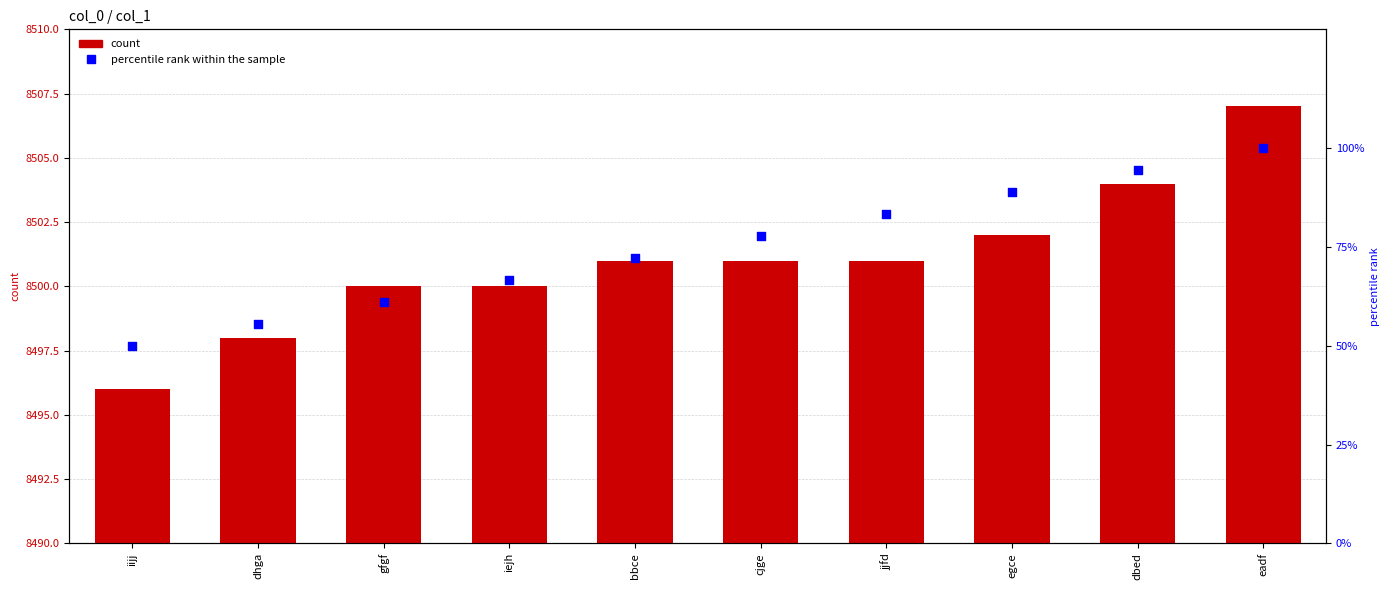

Which series has the largest Y range (max minus min)?

percentile rank within the sample